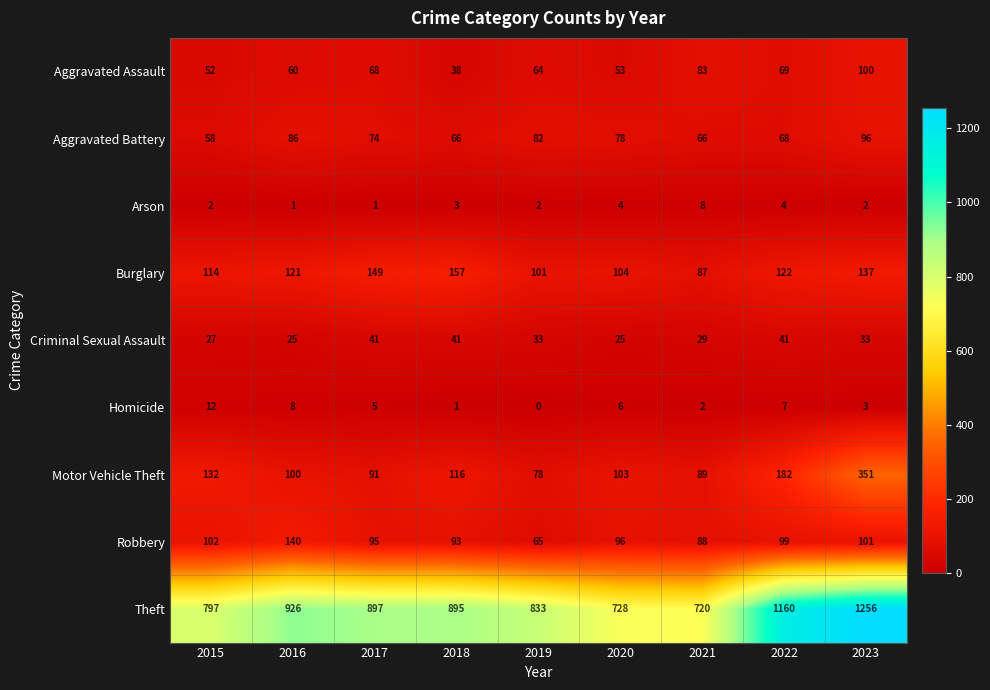

List the series in order of their peak value, lowest first.

Arson, Homicide, Criminal Sexual Assault, Aggravated Battery, Aggravated Assault, Robbery, Burglary, Motor Vehicle Theft, Theft